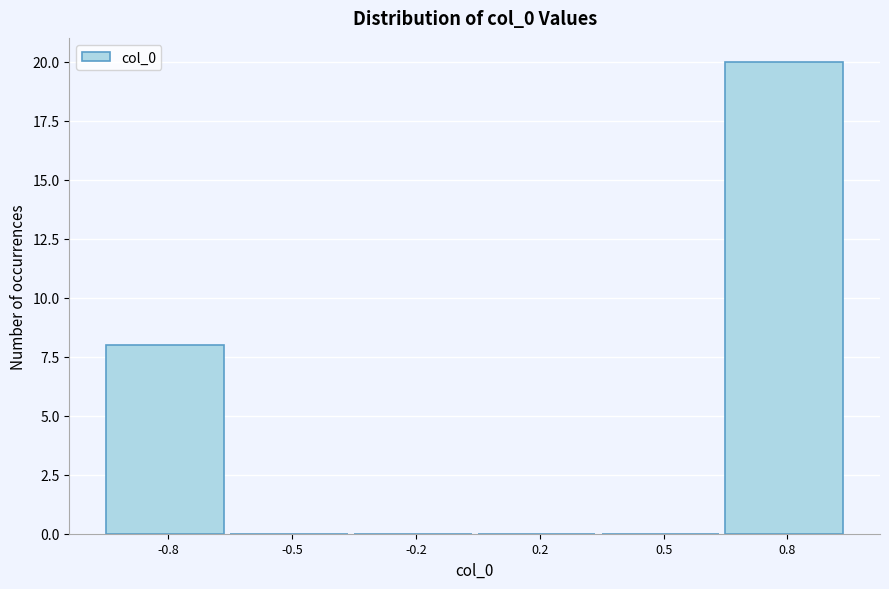

Reading left to right, list all the values displayed in this chart.

-0.8=8	-0.5=0	-0.2=0	0.2=0	0.5=0	0.8=20